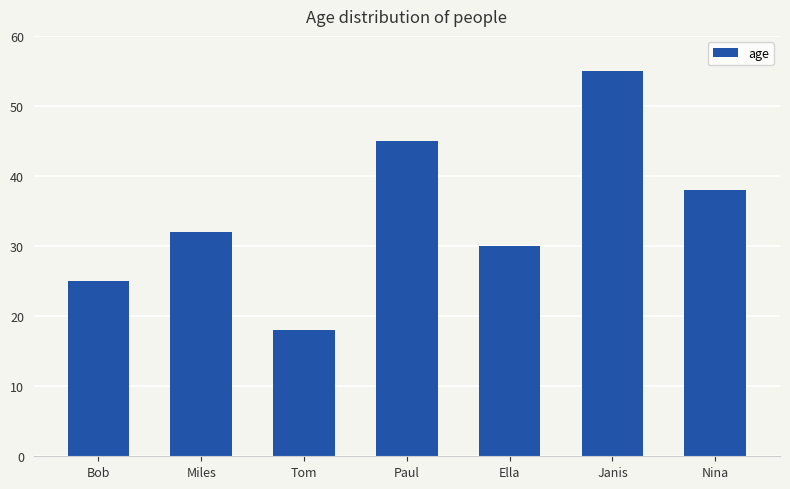

List the labels in order of value, largest first.

Janis, Paul, Nina, Miles, Ella, Bob, Tom